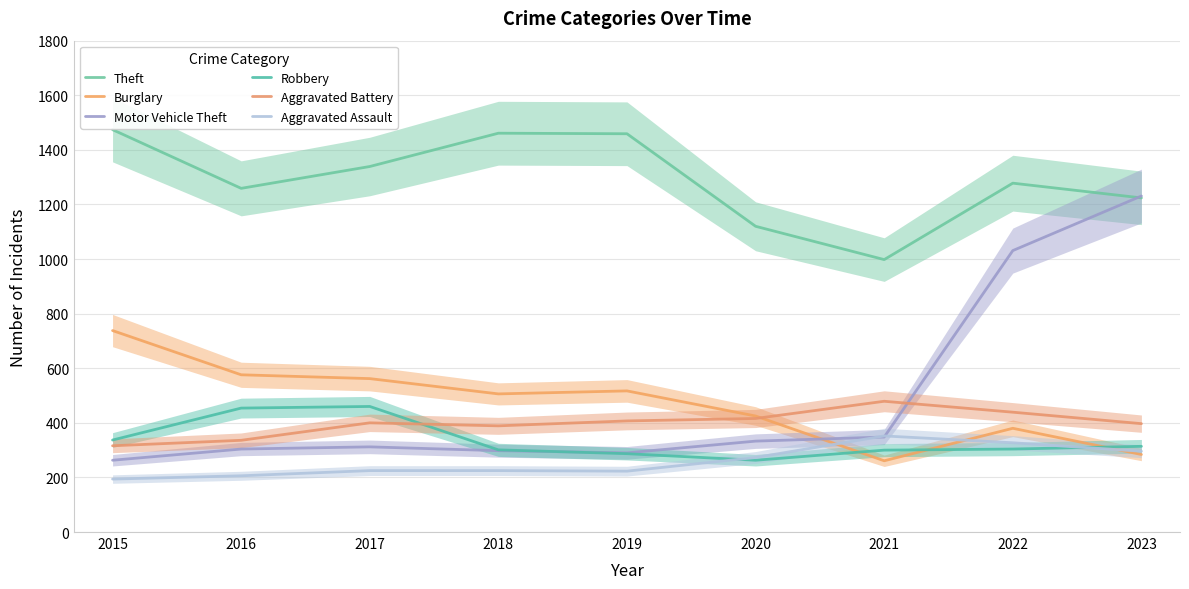

Reading right to left, extract all data points from this chart.

Theft: 1224	1278	998	1120	1459	1461	1339	1259	1474
Burglary: 284	380	261	425	517	506	562	576	738
Motor Vehicle Theft: 1231	1031	348	333	290	298	312	304	263
Robbery: 314	304	300	263	287	301	460	454	337
Aggravated Battery: 397	439	479	416	407	389	400	336	316
Aggravated Assault: 296	327	352	273	223	225	225	206	194